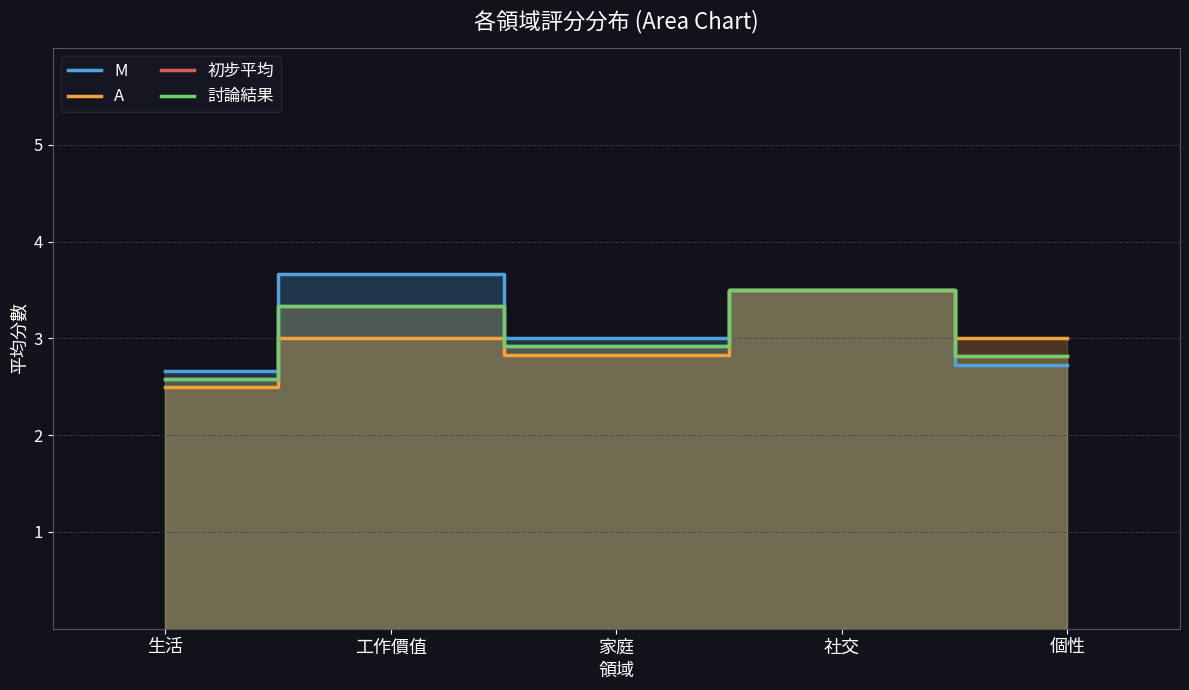

What is the label of the 2nd point from the left?

工作價值